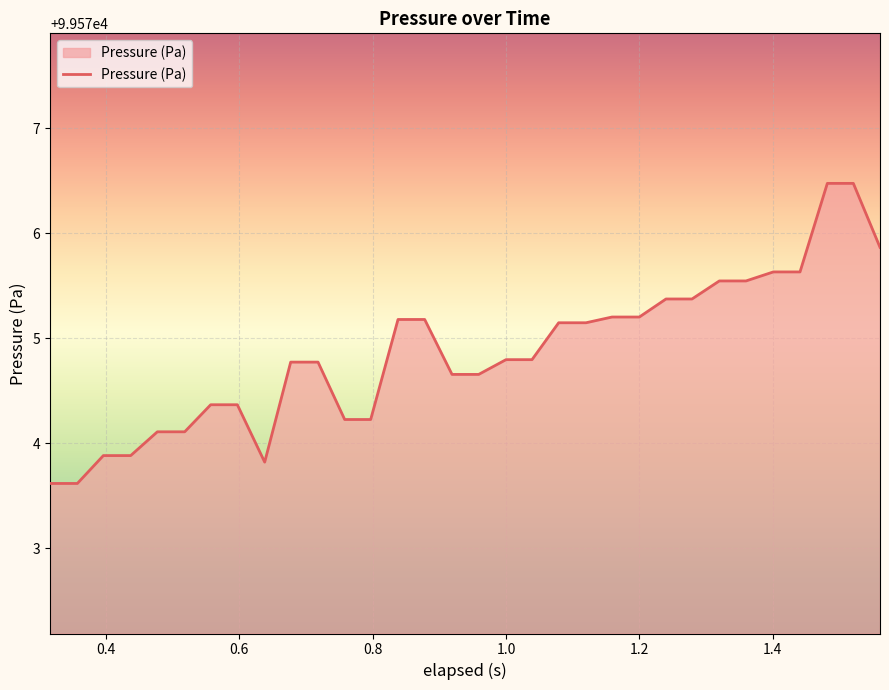

What is the maximum value shown in the chart?

99576.5